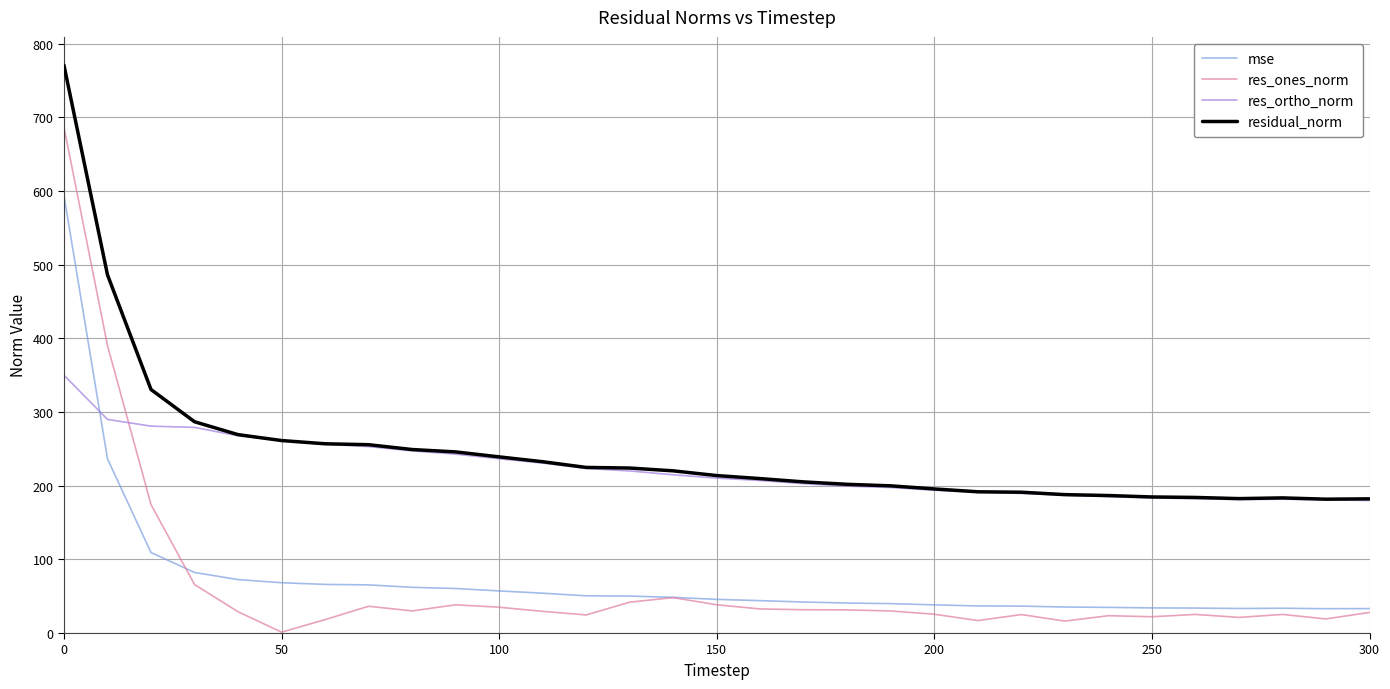

Rank the series by their maximum value, from lowest to highest.

res_ortho_norm, mse, res_ones_norm, residual_norm